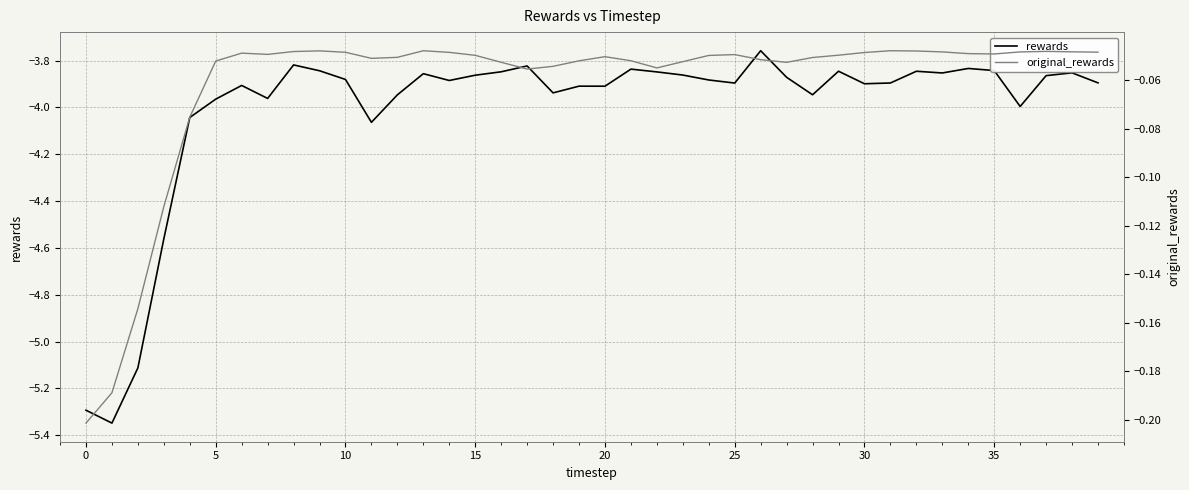

Where is rewards nearest to the value -4?

36